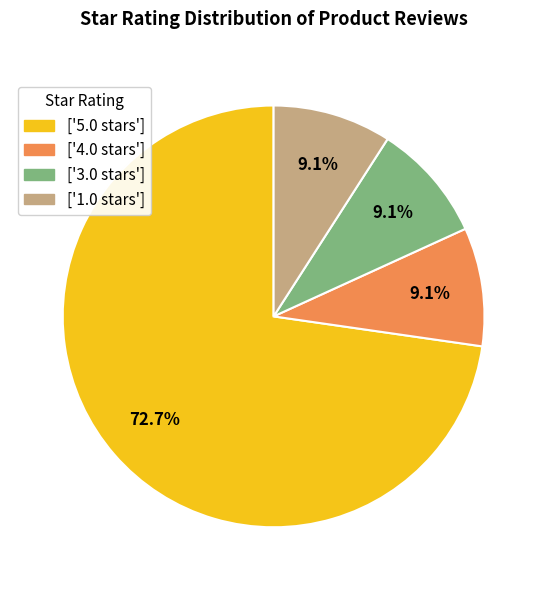

Is there a majority slice in this chart?

Yes